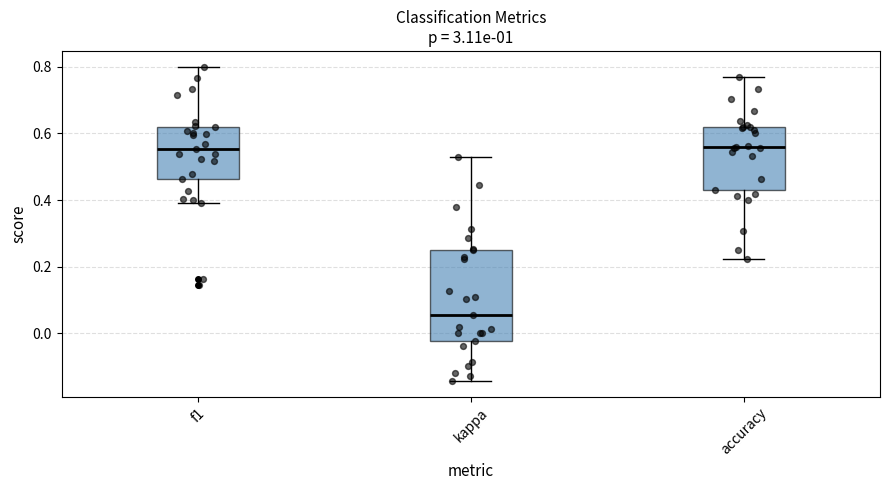

Which box is the tallest, from its lower edge to its upper edge?

kappa